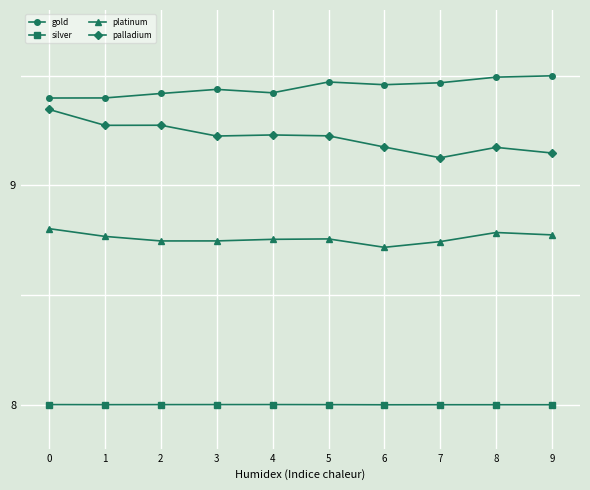

What is the value of the silver point at the 10th from the left?

8.0